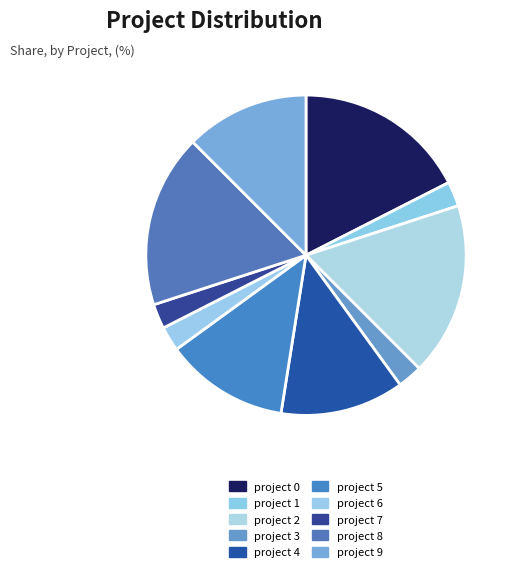

How many slices are in this pie chart?

10